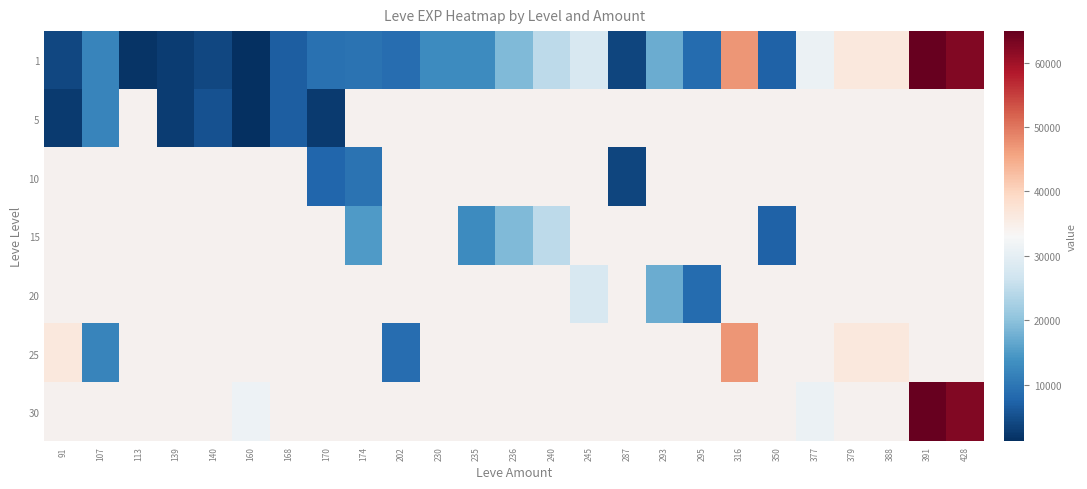

The 1 series shows 18910.0 at 236. True or false?

True